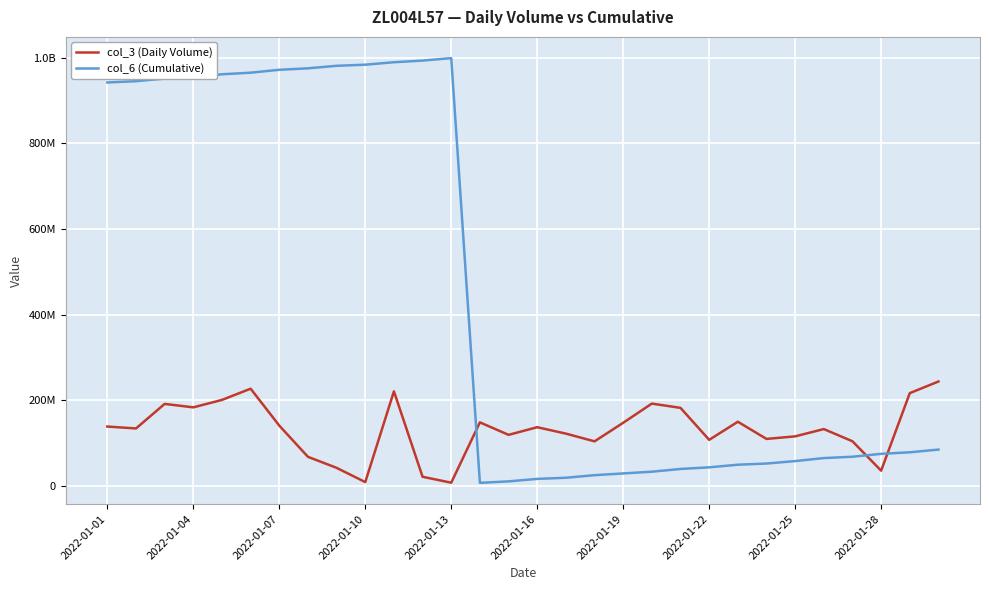

True or false: col_6 (Cumulative) has more than 2 interior local peaks.

False